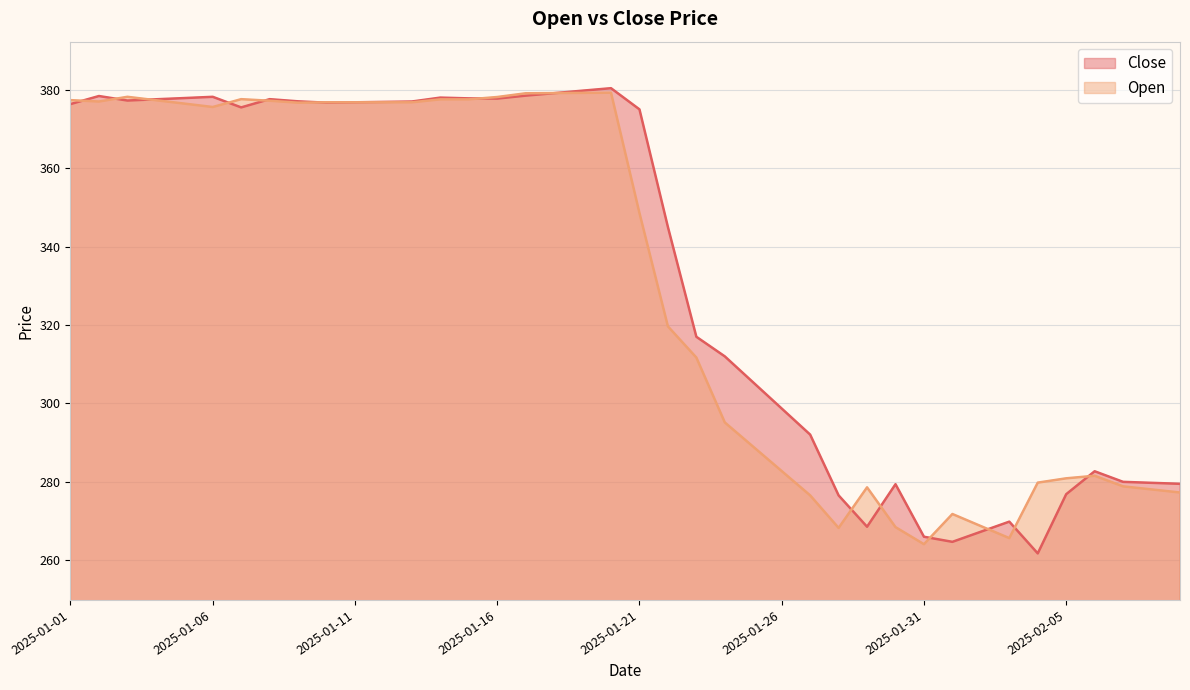

List the labels in order of Close value, largest first.

2025-01-20, 2025-01-19, 2025-01-18, 2025-01-17, 2025-01-02, 2025-01-06, 2025-01-14, 2025-01-05, 2025-01-15, 2025-01-16, 2025-01-08, 2025-01-04, 2025-01-03, 2025-01-09, 2025-01-13, 2025-01-12, 2025-01-11, 2025-01-10, 2025-01-01, 2025-01-07, 2025-01-21, 2025-01-22, 2025-01-23, 2025-01-24, 2025-01-25, 2025-01-26, 2025-01-27, 2025-02-06, 2025-02-07, 2025-02-08, 2025-02-09, 2025-01-30, 2025-02-05, 2025-01-28, 2025-02-03, 2025-01-29, 2025-02-02, 2025-01-31, 2025-02-01, 2025-02-04